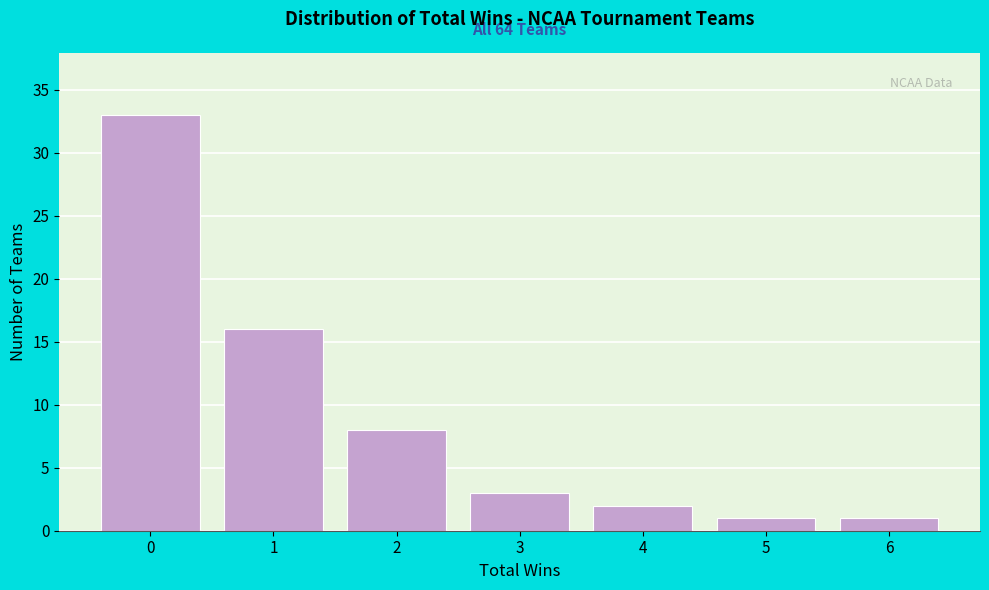

Reading left to right, list all the values displayed in this chart.

0=33	1=16	2=8	3=3	4=2	5=1	6=1